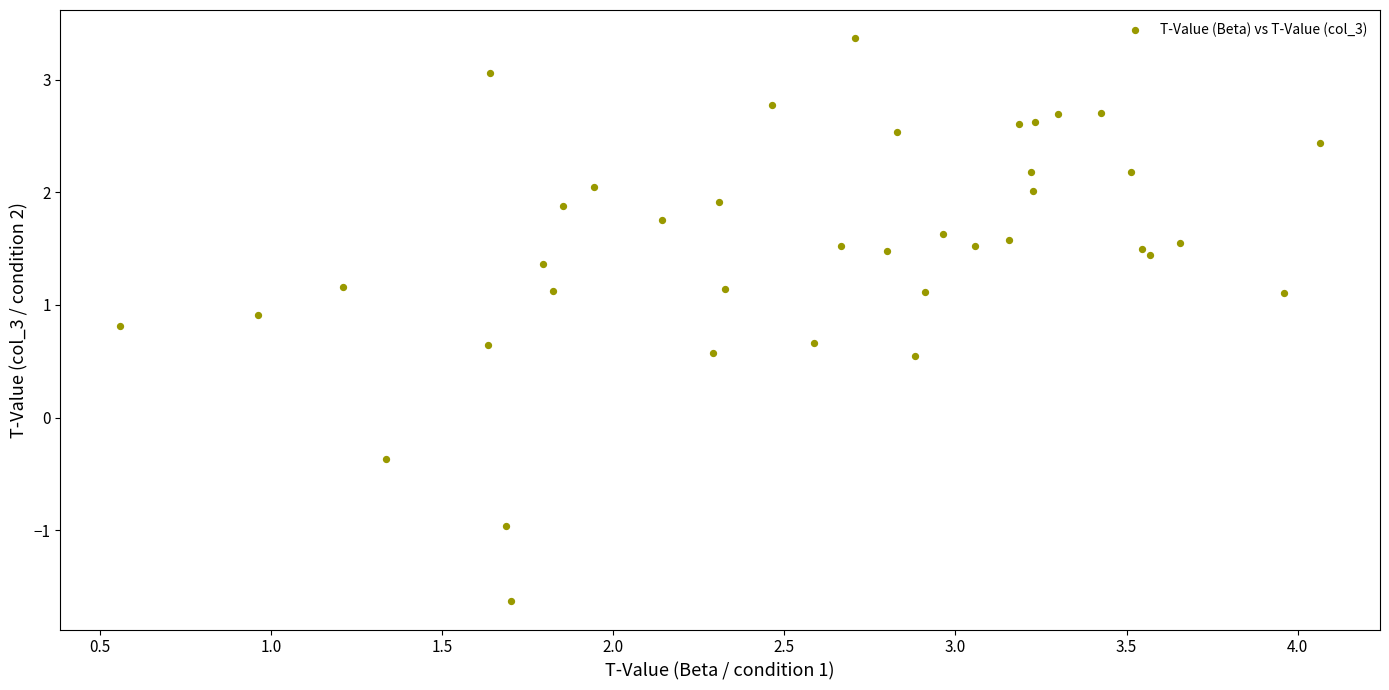

What Y value in the scatter plot is closest to 0?

-0.4